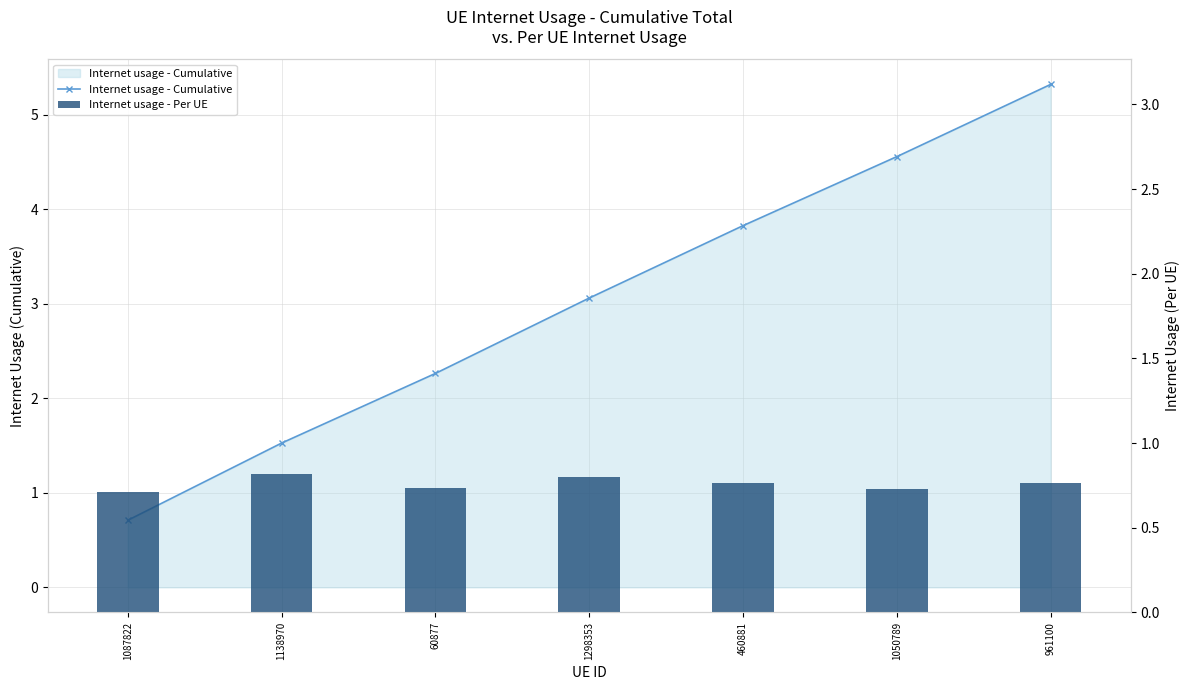

The value of Internet usage - Per UE at 1087822 is 0.2. True or false?

False